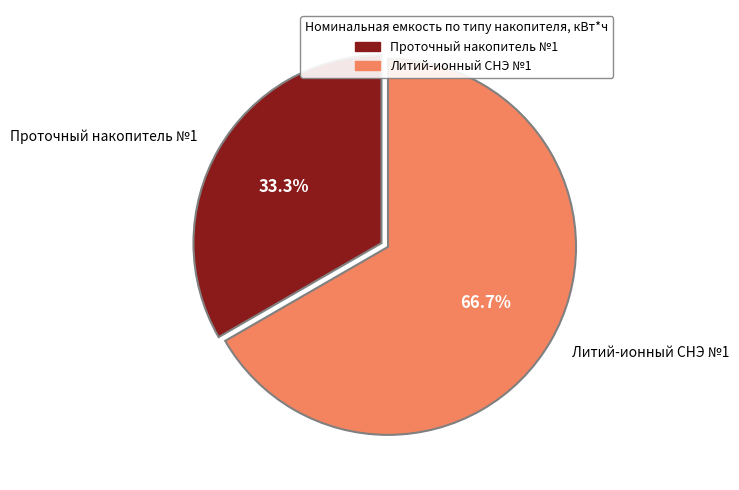

Does Литий-ионный СНЭ №1 account for over 50% of the chart?

Yes